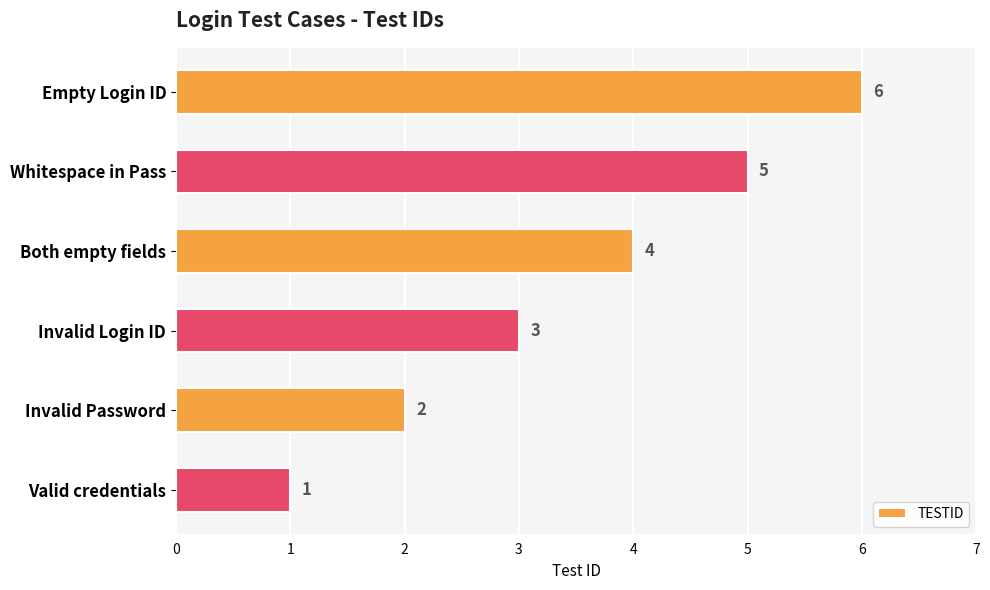

The chart shows a value of 3 at Invalid Login ID. True or false?

True